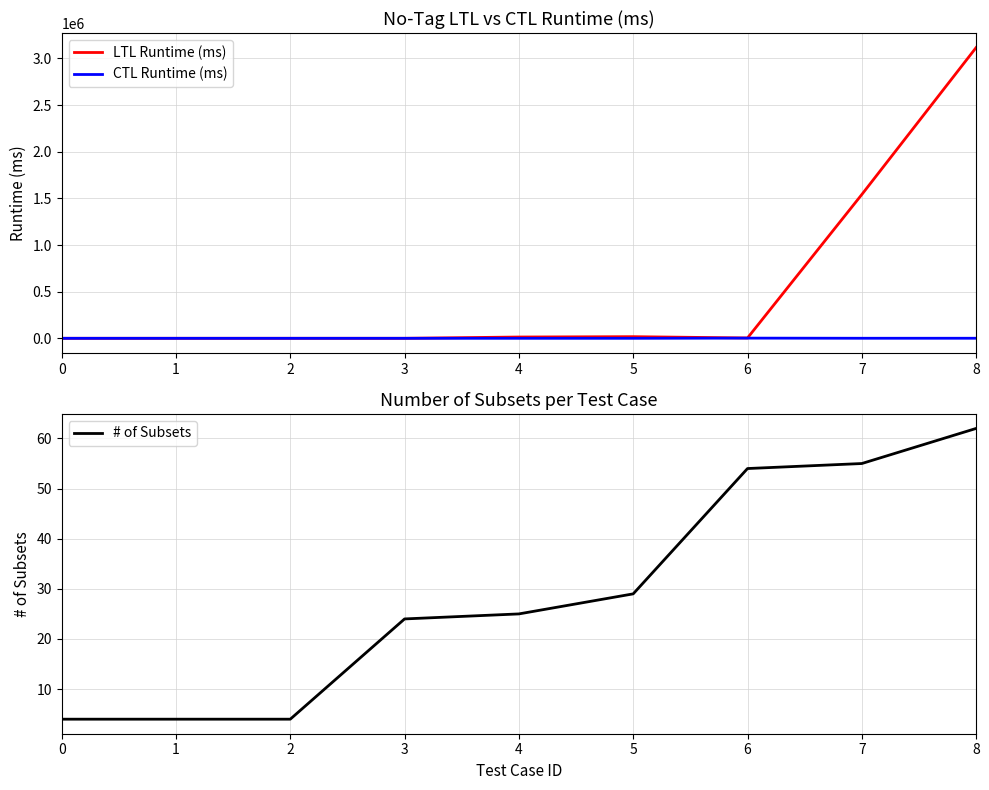

Reading left to right, transcribe all the data shown in this chart.

LTL Runtime (ms): 57	85	67	113	13812	17545	3563	1541730	3117116
CTL Runtime (ms): 56	57	56	82	97	89	2042	499	655
# of Subsets: 4	4	4	24	25	29	54	55	62